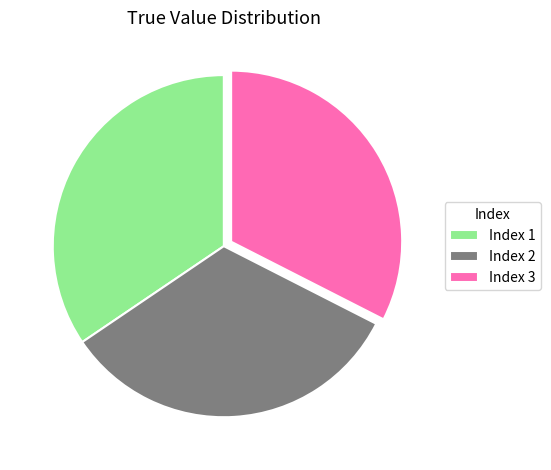

True or false: Index 2 accounts for 33% of the total.

True